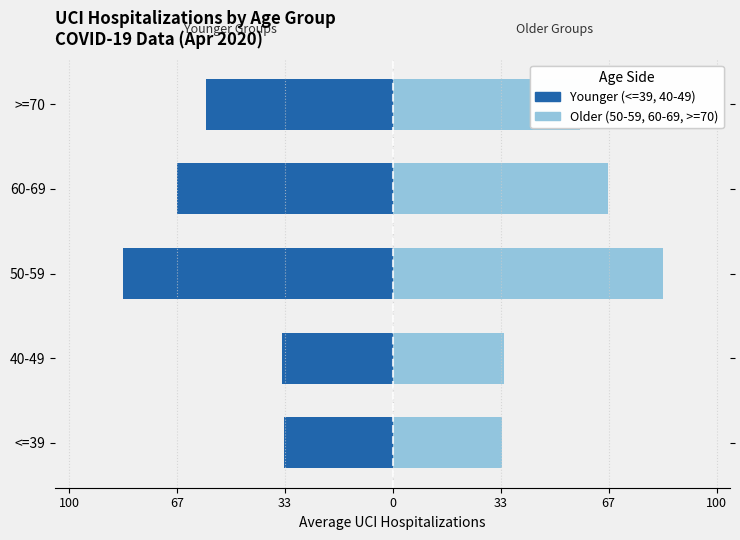

Does the chart contain any negative values?

Yes